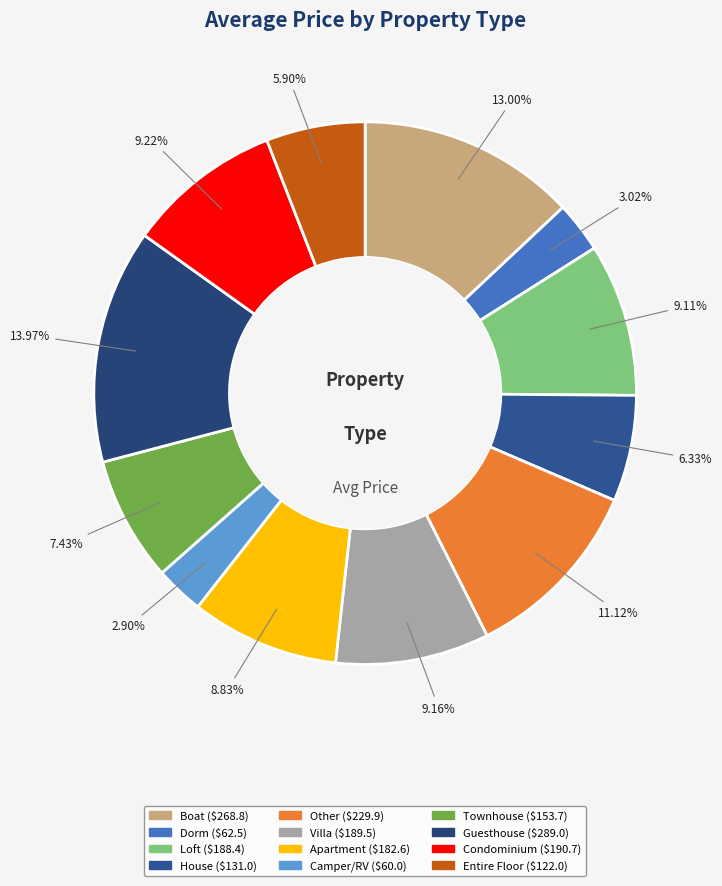

How many segments does this pie chart have?

12